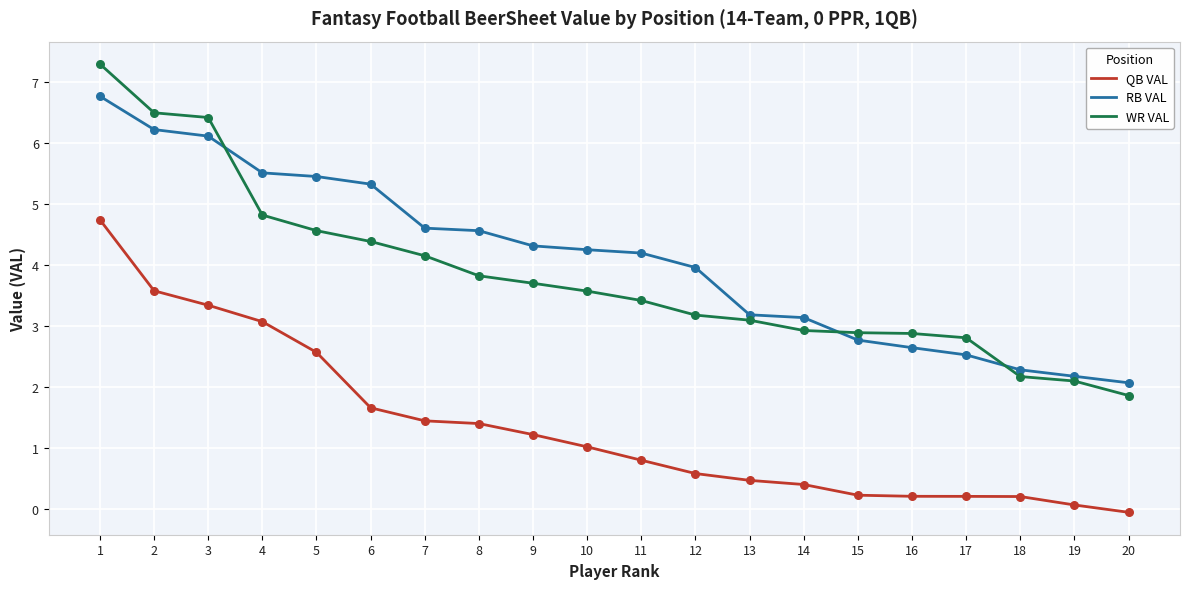

At which category is the sum across all series the highest?

1